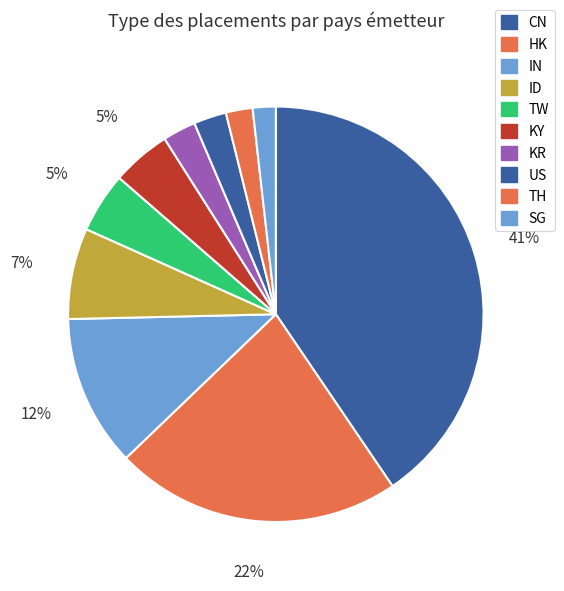

Is there any slice that represents more than half of the pie?

No